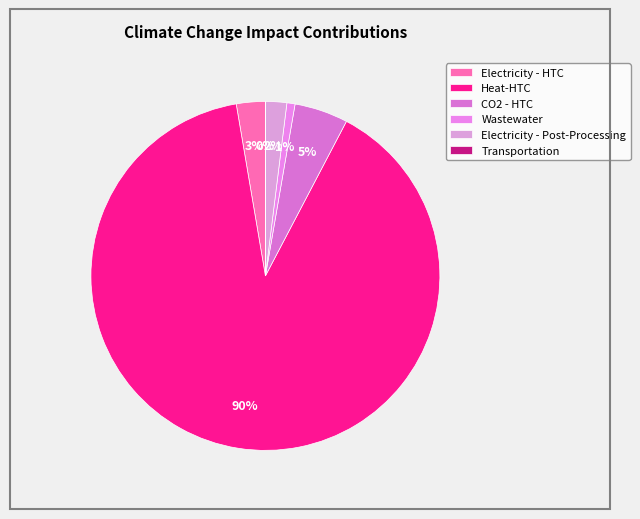

Which has a higher value, Electricity - Post-Processing or Electricity - HTC?

Electricity - HTC